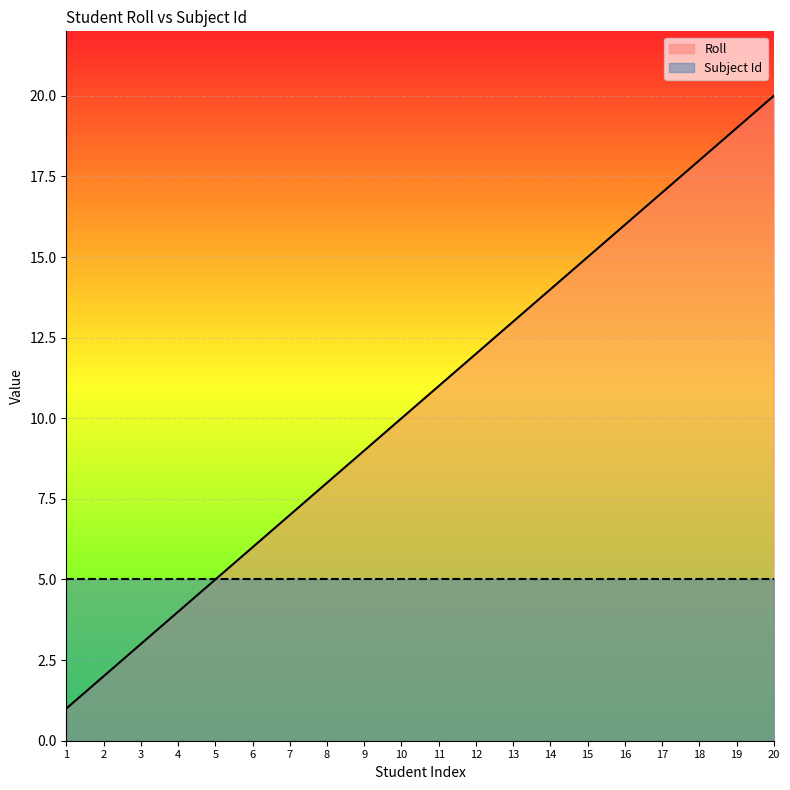

What is the difference between the values at 8 and 3?

5